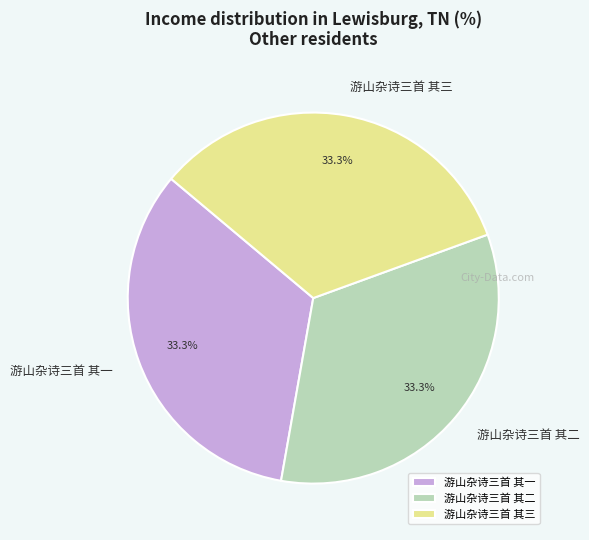

Does 游山杂诗三首 其三 account for over 50% of the chart?

No